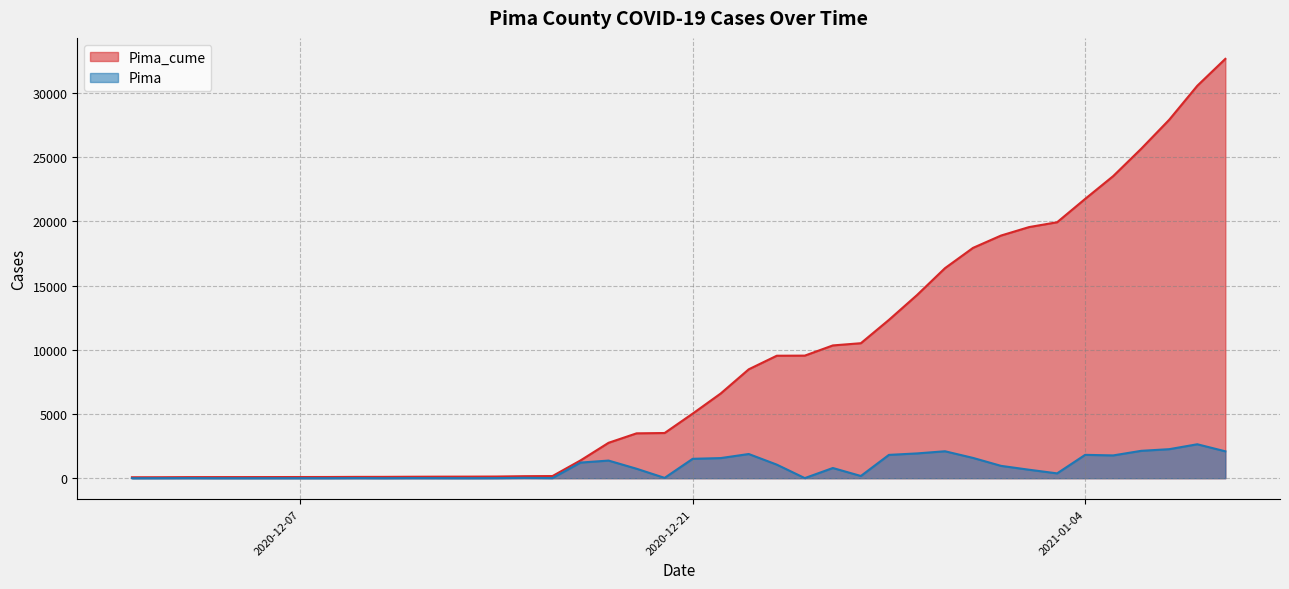

Rank the series by their maximum value, from highest to lowest.

Pima_cume, Pima